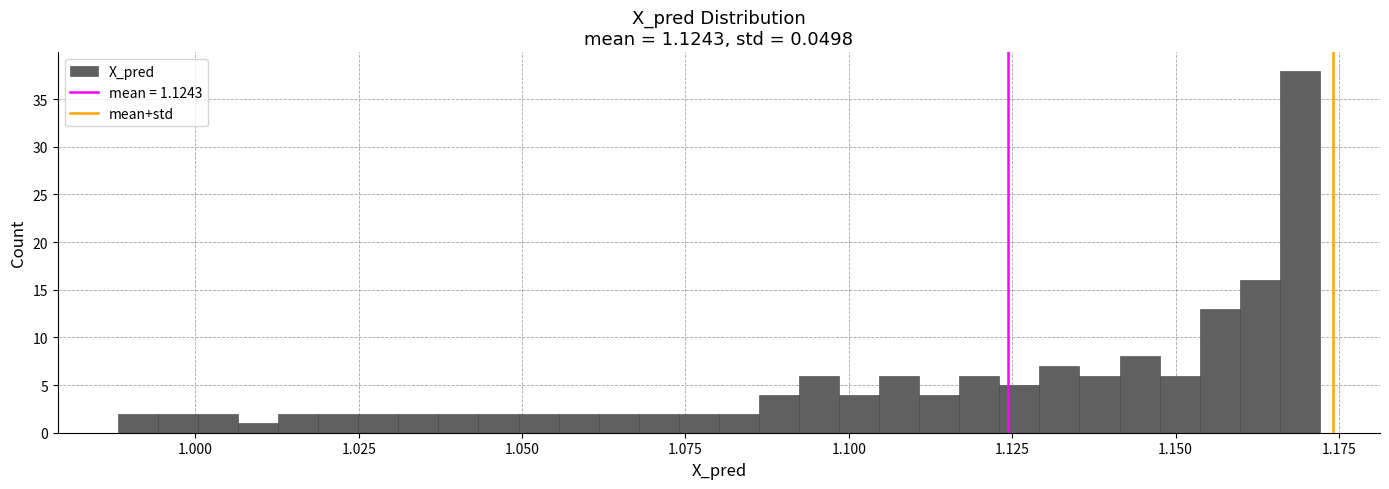

Around what value on the x-axis is the tallest bar? Give the approximate position of its centre, as read against the axis.

1.170